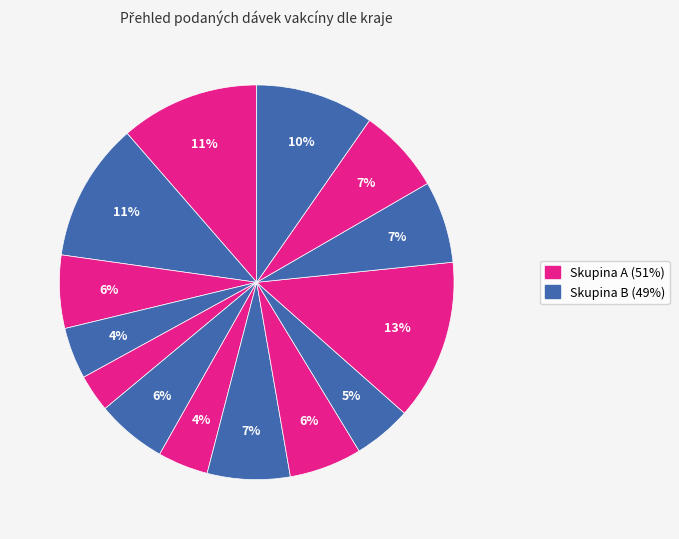

Count the number of slices in the pie.

14